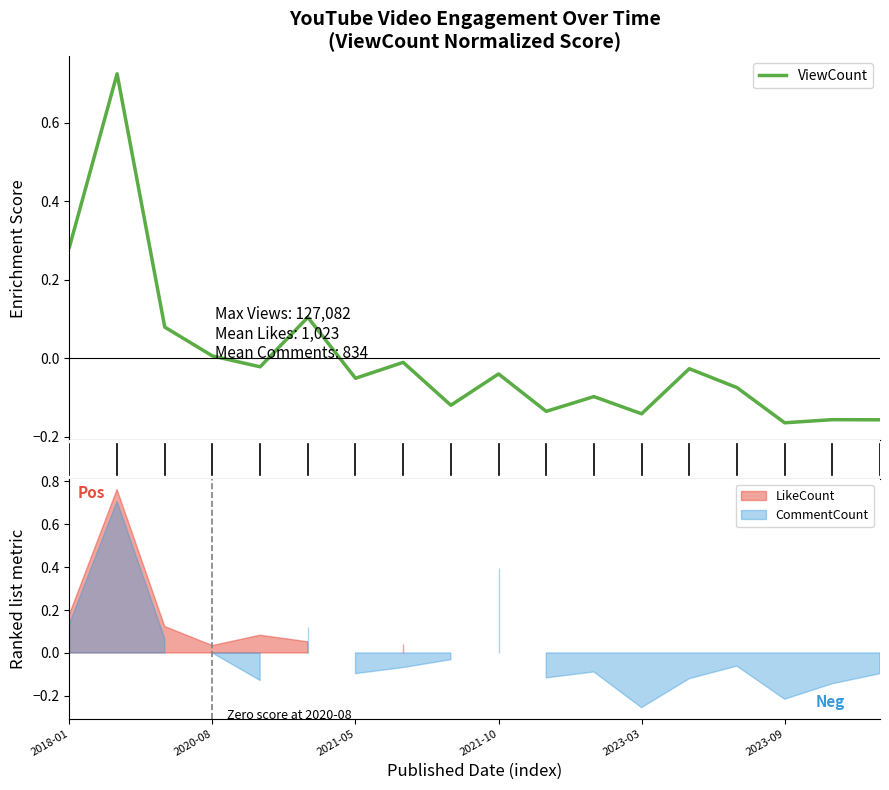

Reading right to left, list all the values displayed in this chart.

-0.2	-0.2	-0.2	-0.1	-0.0	-0.1	-0.1	-0.1	-0.0	-0.1	-0.0	-0.1	0.1	-0.0	0.0	0.1	0.7	0.3